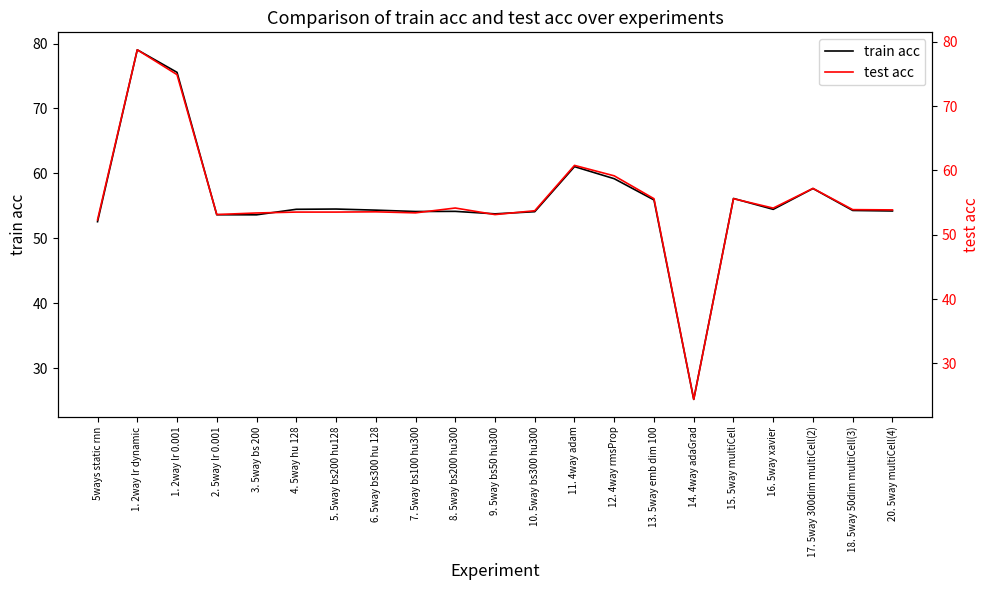

What is the difference between the highest and lowest values at 17. 5way 300dim multiCell(2)?

0.5